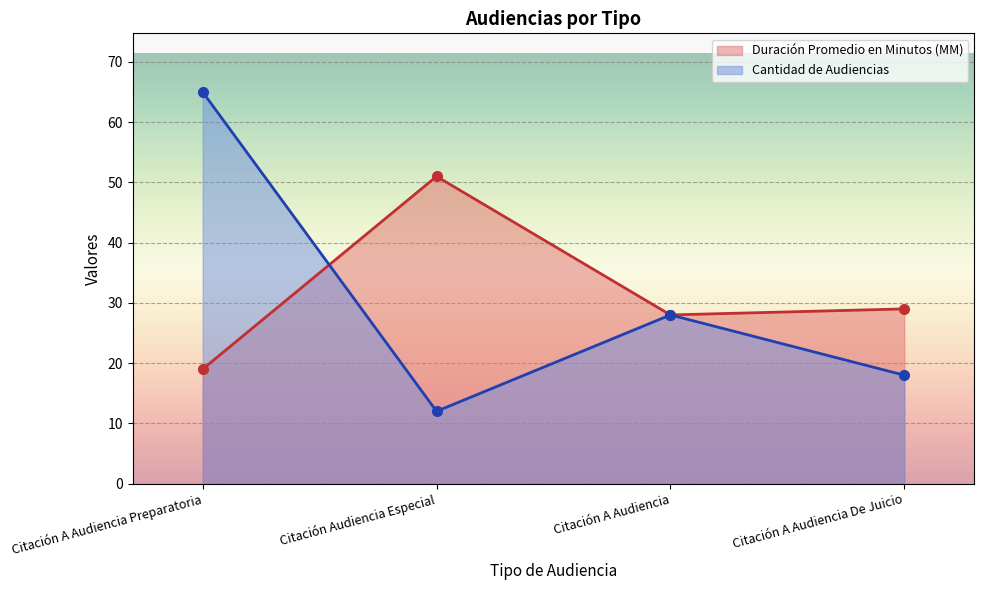

Is it true that Duración Promedio en Minutos (MM) equals 19 at Citación A Audiencia Preparatoria?

True